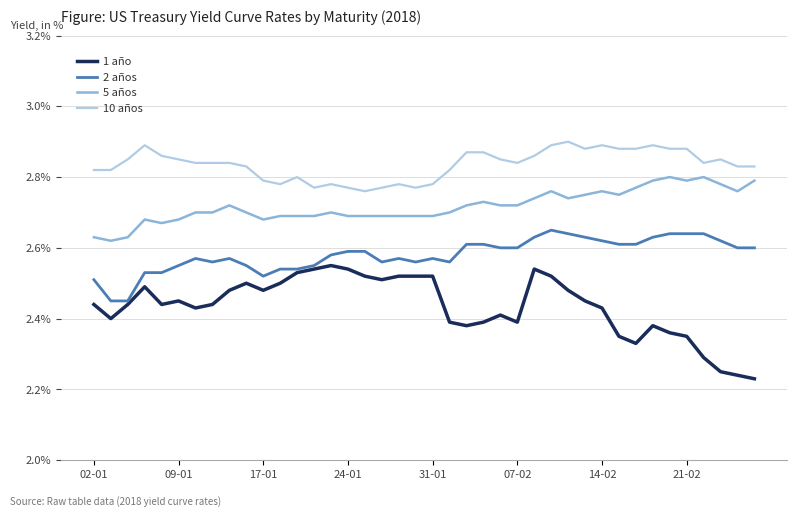

Which series has the widest spread of values?

1 año